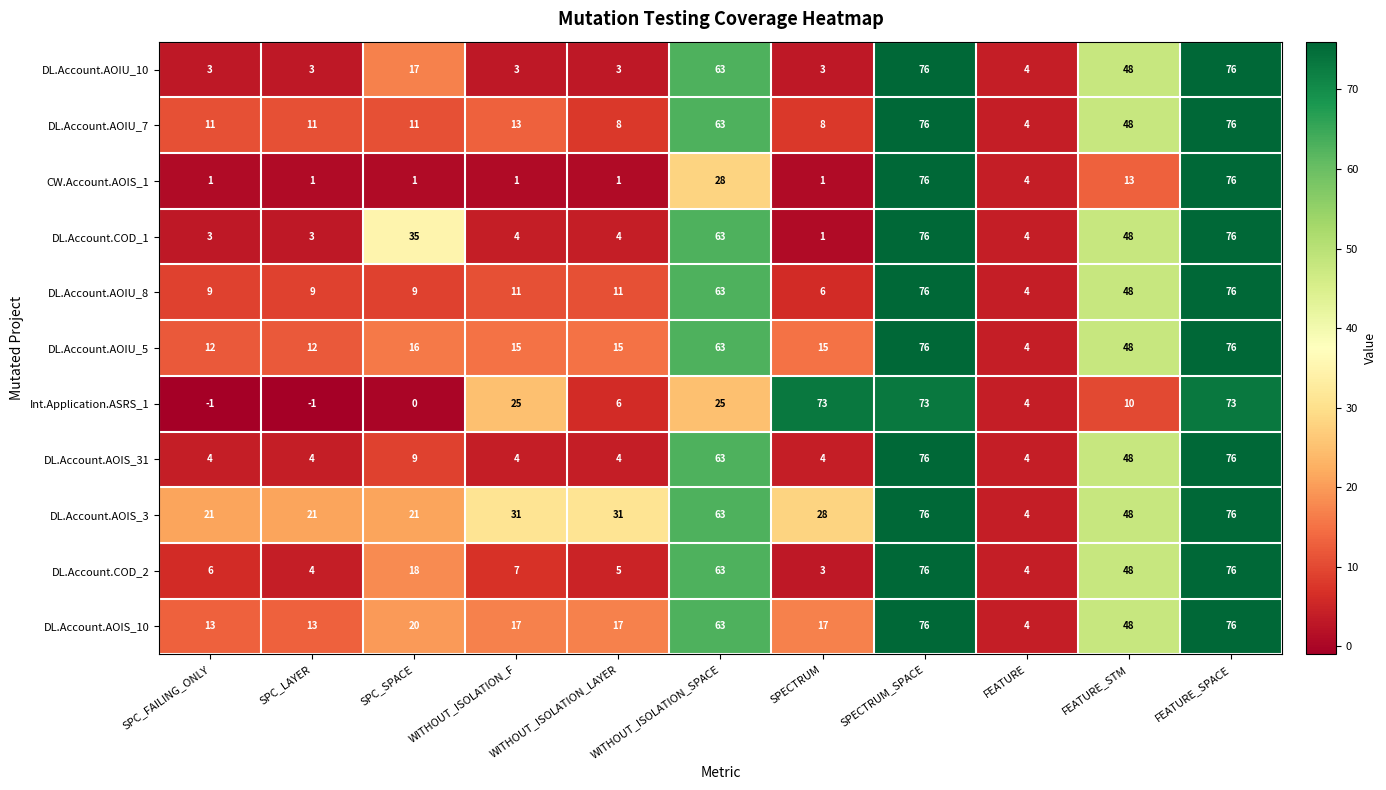

True or false: Int.Application.ASRS_1 has a value of 73 at FEATURE_SPACE.

True